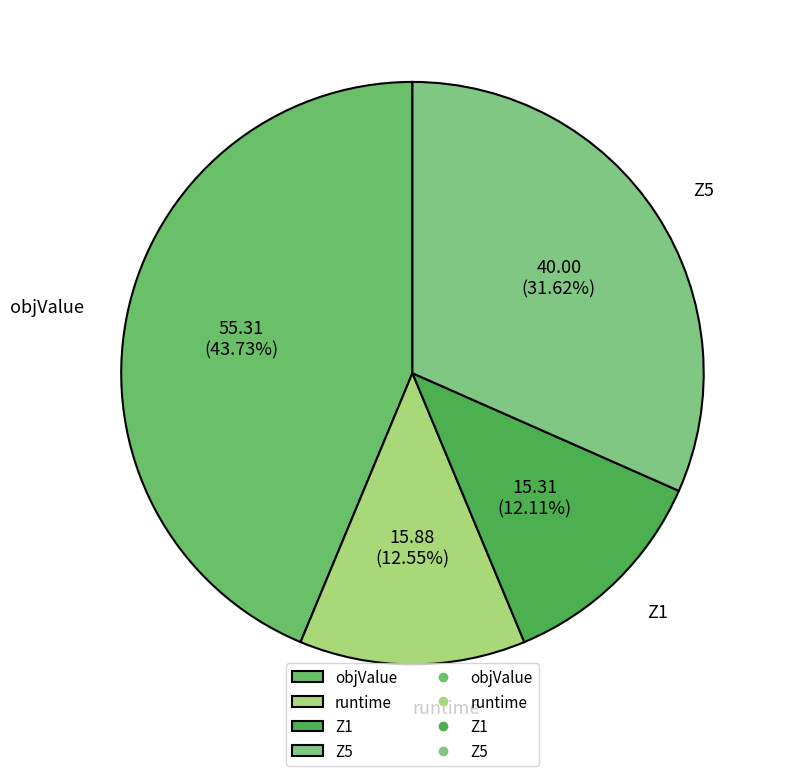

Approximately how many times larger is the value at Z1 compared to runtime?

1.0